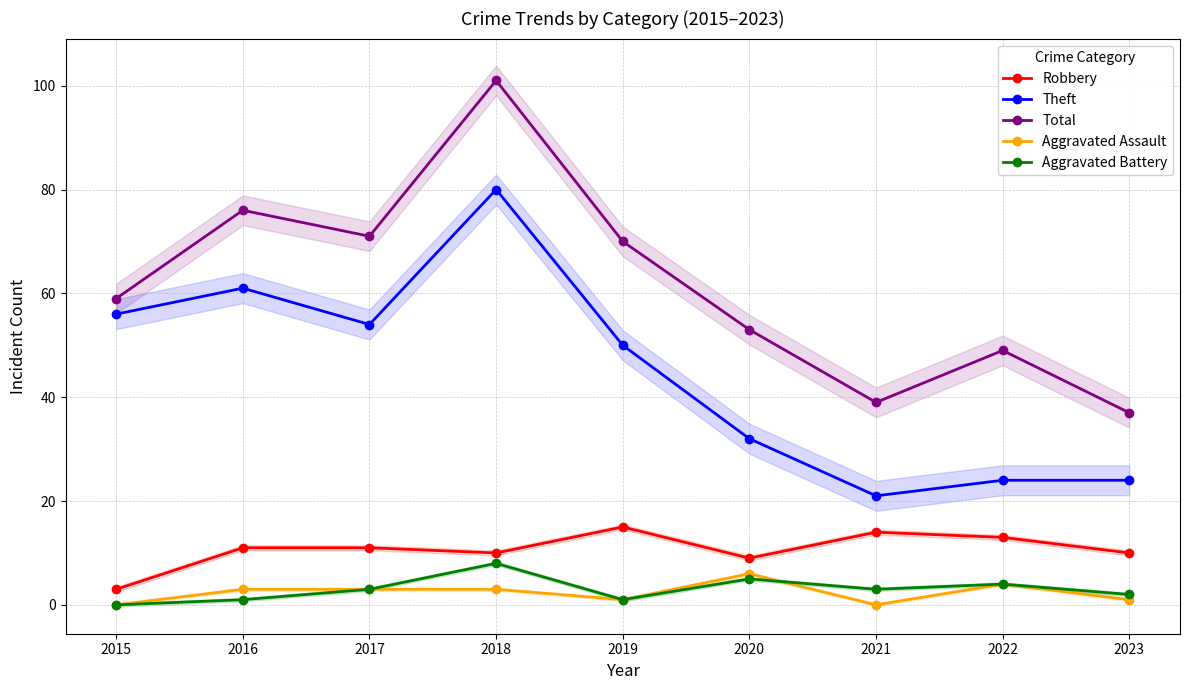

Is the value of Aggravated Battery at 2015 greater than the value of Aggravated Assault at 2016?

No